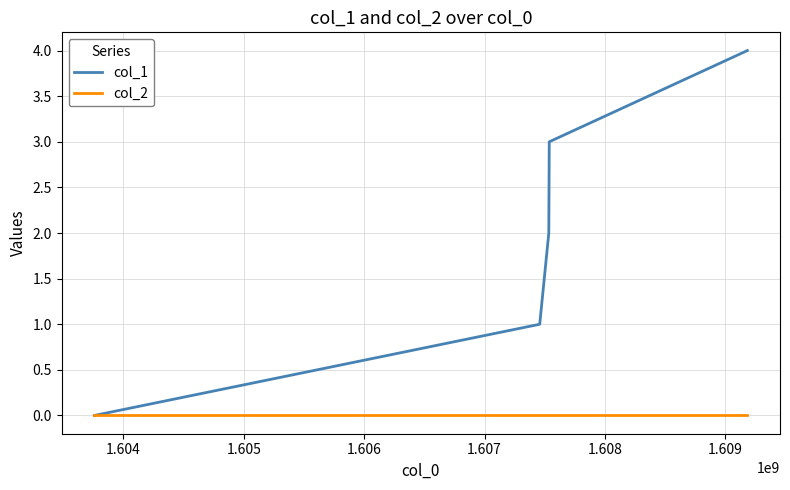

Which series has the widest spread of values?

col_1